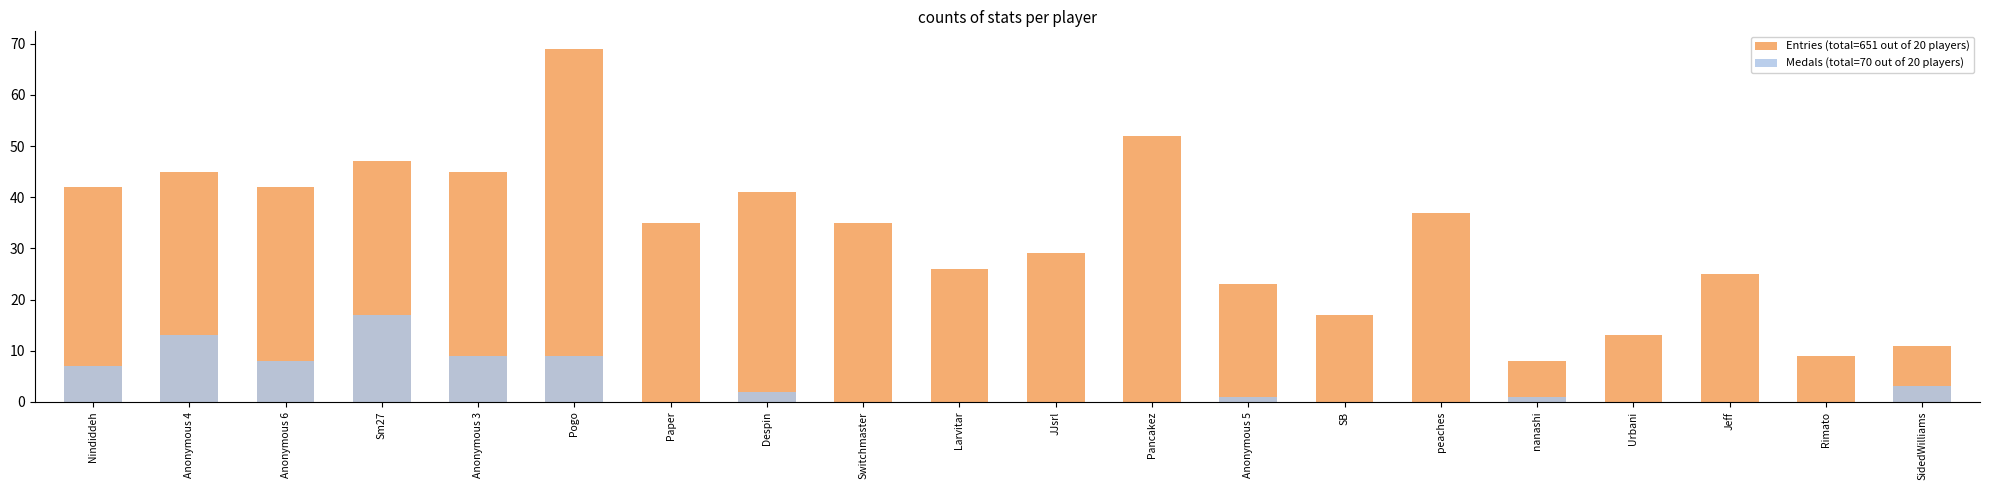

What is the spread (max minus min) of values at Nindiddeh?

35